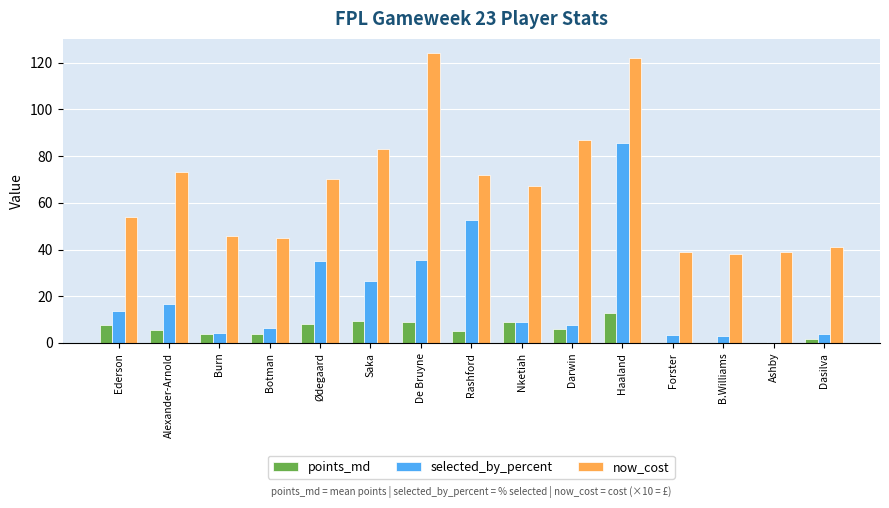

What is the difference between the points_md values at Ødegaard and Rashford?

3.2